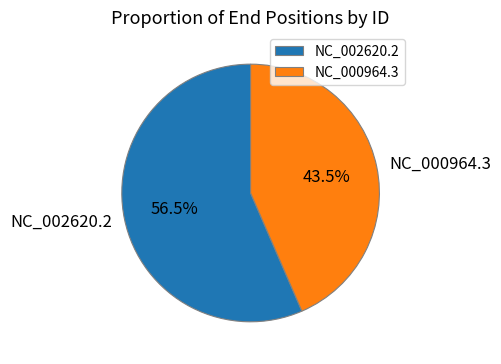

Rank the categories by value from highest to lowest.

NC_002620.2, NC_000964.3